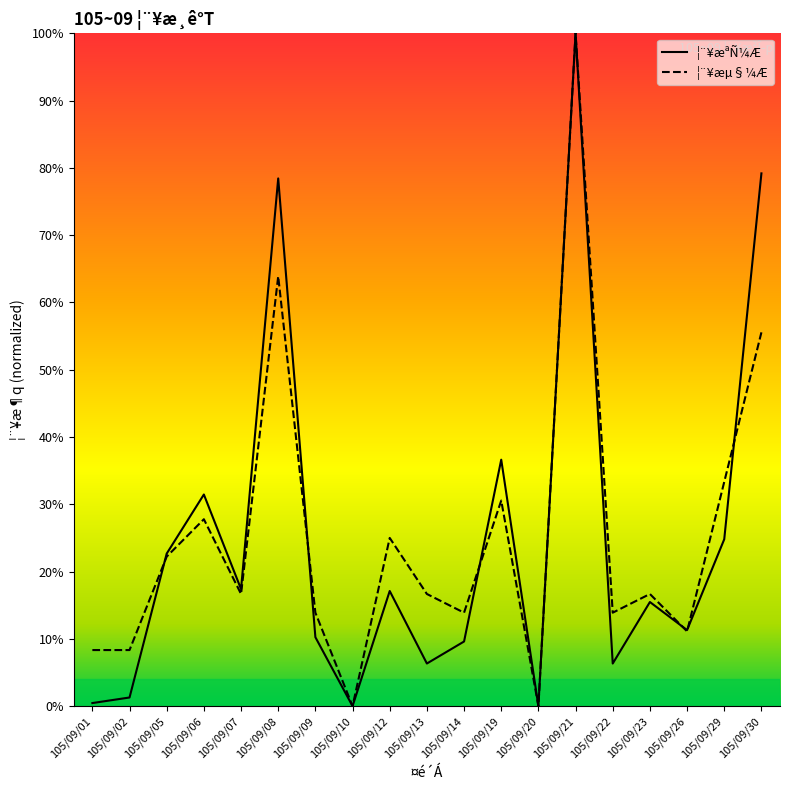

Rank the series by their maximum value, from lowest to highest.

¦¨¥æªÑ¼Æ, ¦¨¥æµ§¼Æ